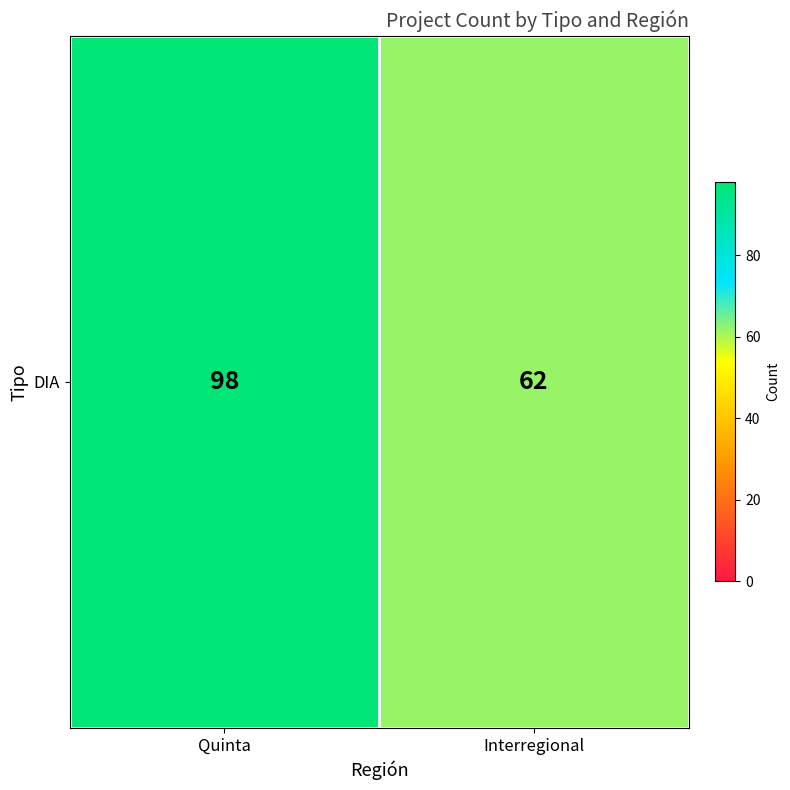

The value at Quinta is 136. True or false?

False